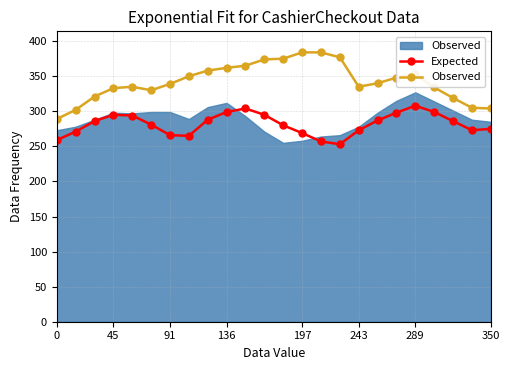

True or false: Observed has more than 1 points higher than both neighbors.

True